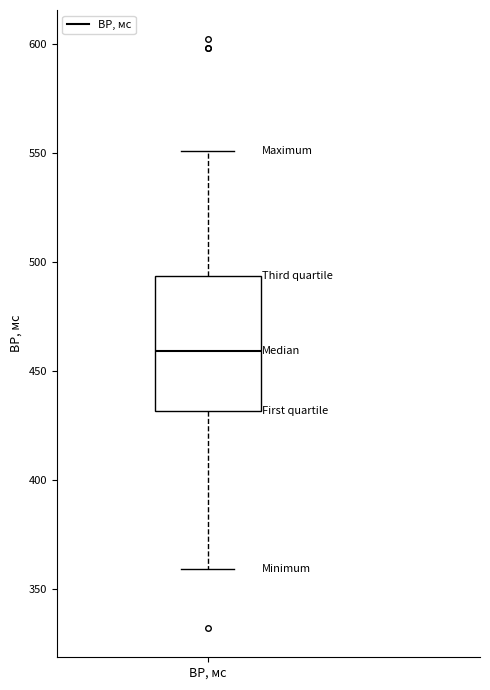

Read this box plot against the y-axis: the position of the median line, the range covered by the box, and the ends of both whiskers. The values are not printed on the chart, so give them approximately, as read against the axis.

median 460, box 430 to 495, whiskers 360 to 550